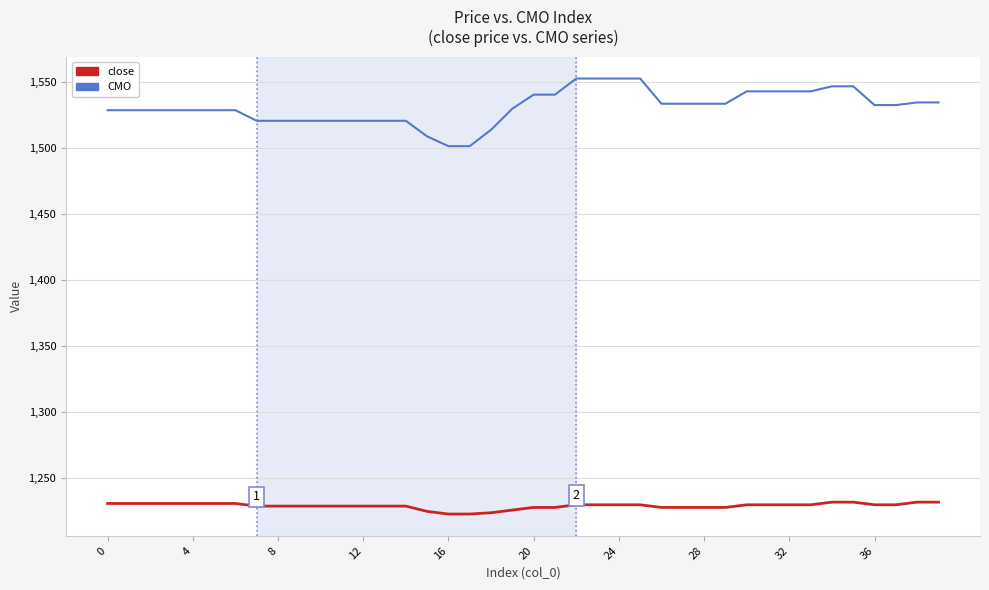

Which series has the largest total across all categories?

CMO